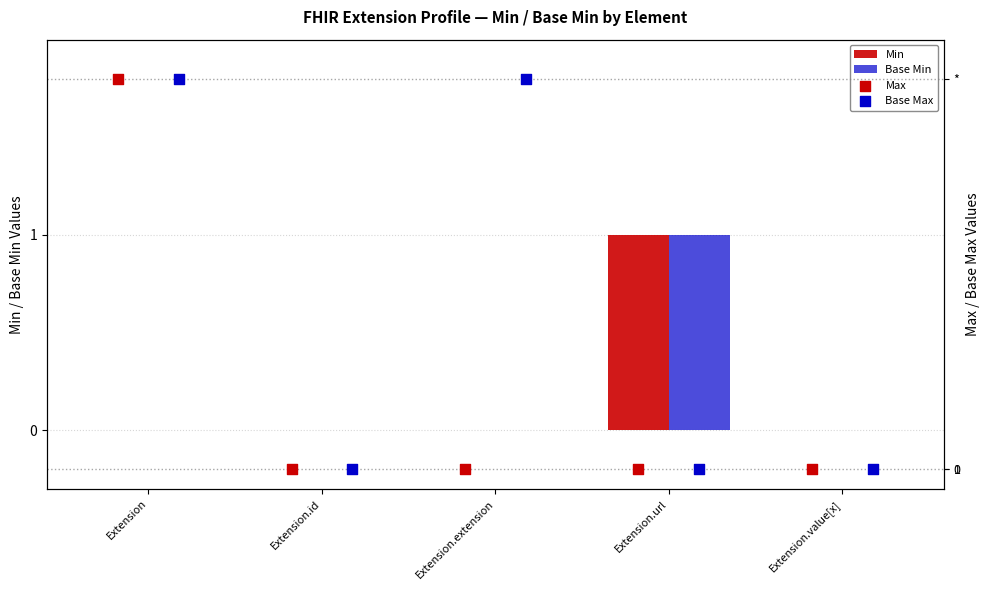

Which series contains the lowest Y value?

Min